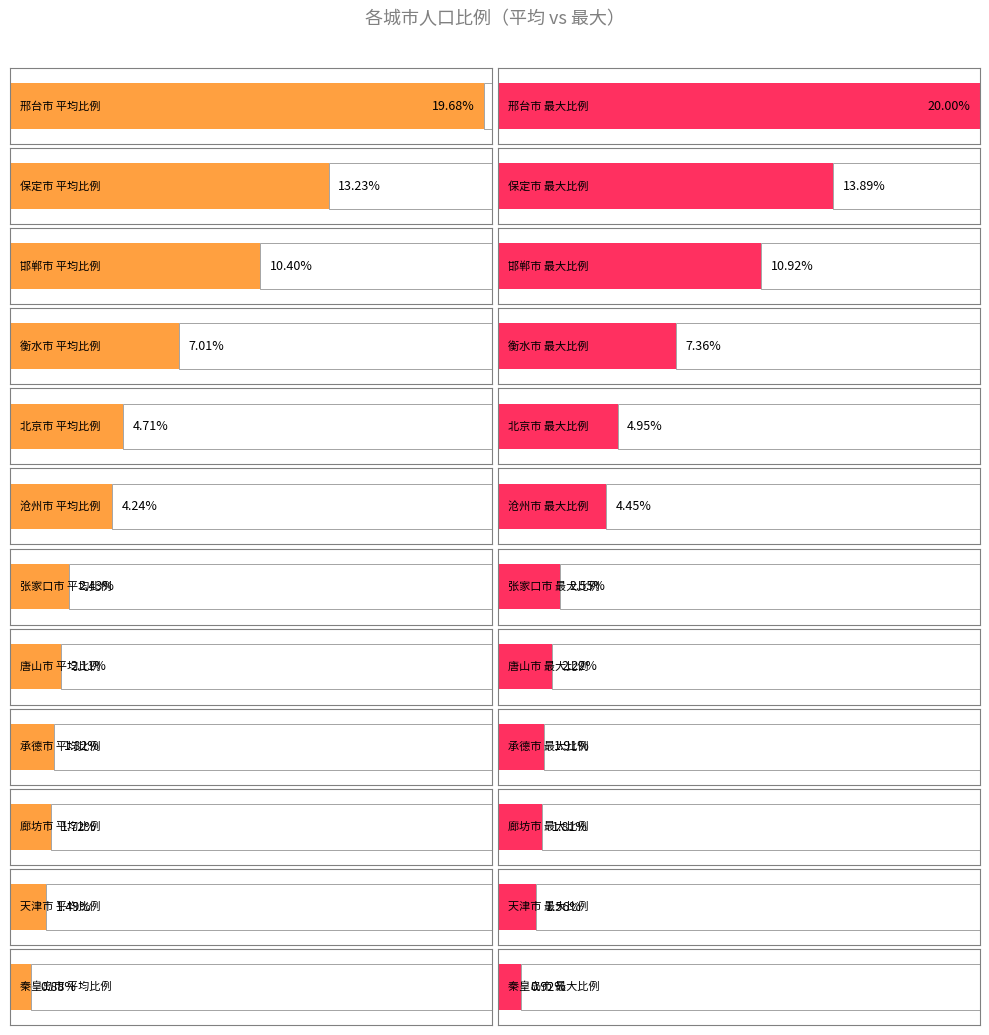

Where is 最大比例 nearest to the value 10?

邯郸市